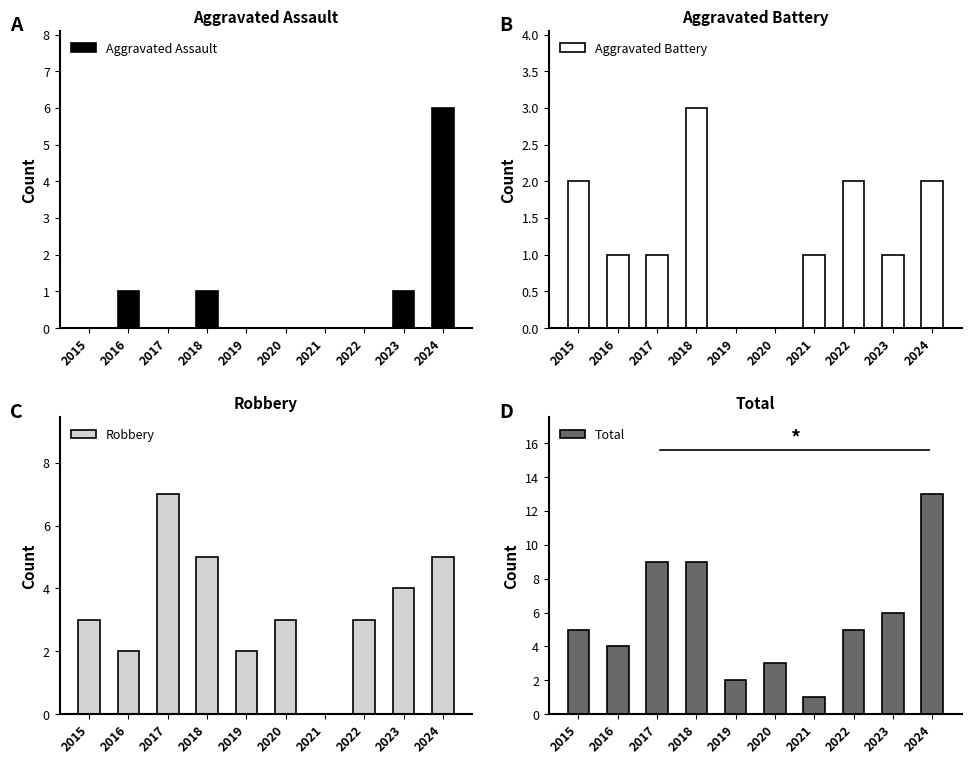

Which series has the largest range (max minus min)?

Total